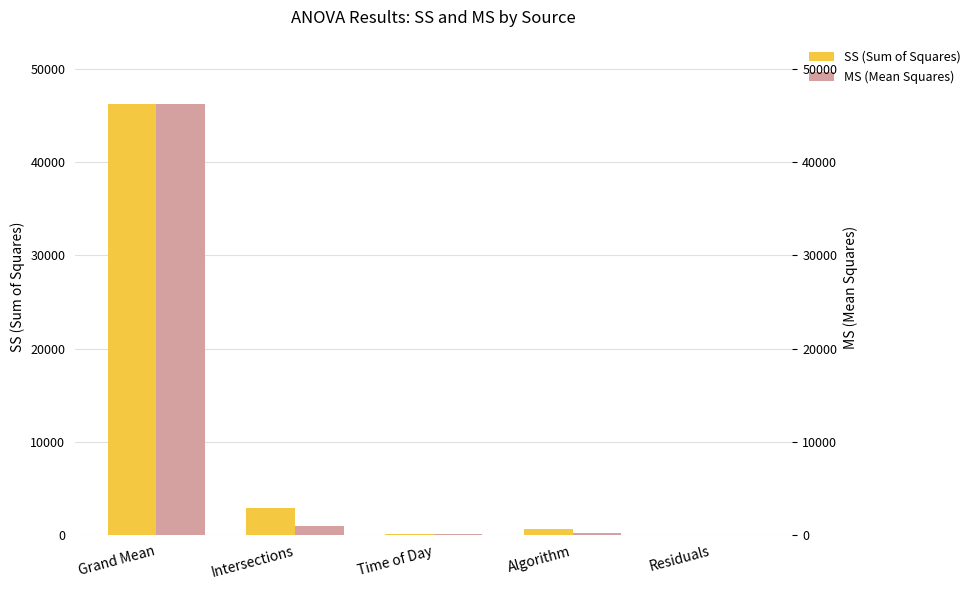

True or false: SS (Sum of Squares) has a value of 1383.0 at Intersections.

False